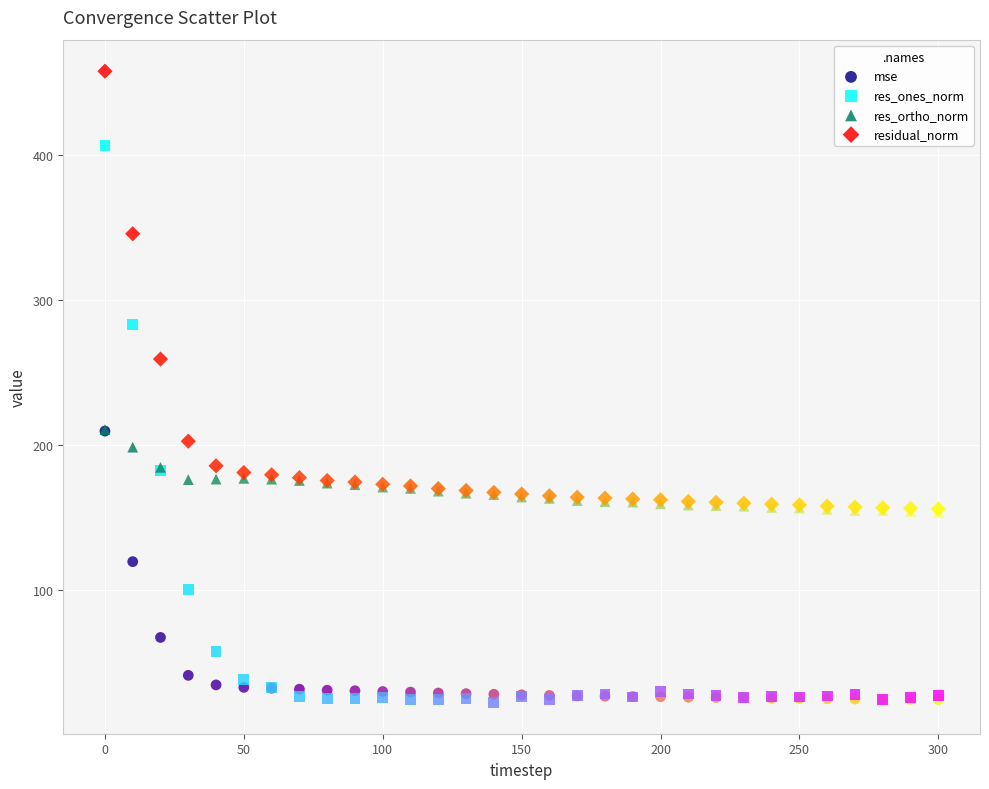

Across all series, what Y value is closest to 240?

259.2